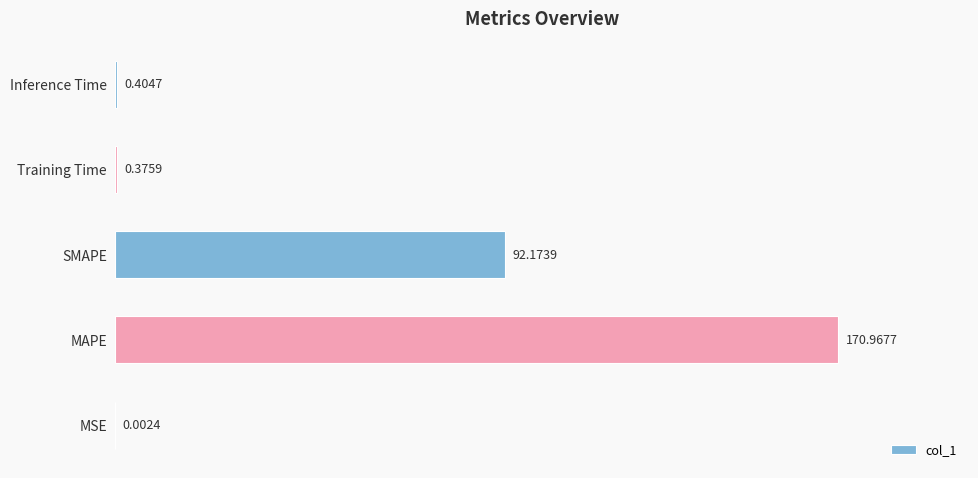

What is the sum of all values?

263.9